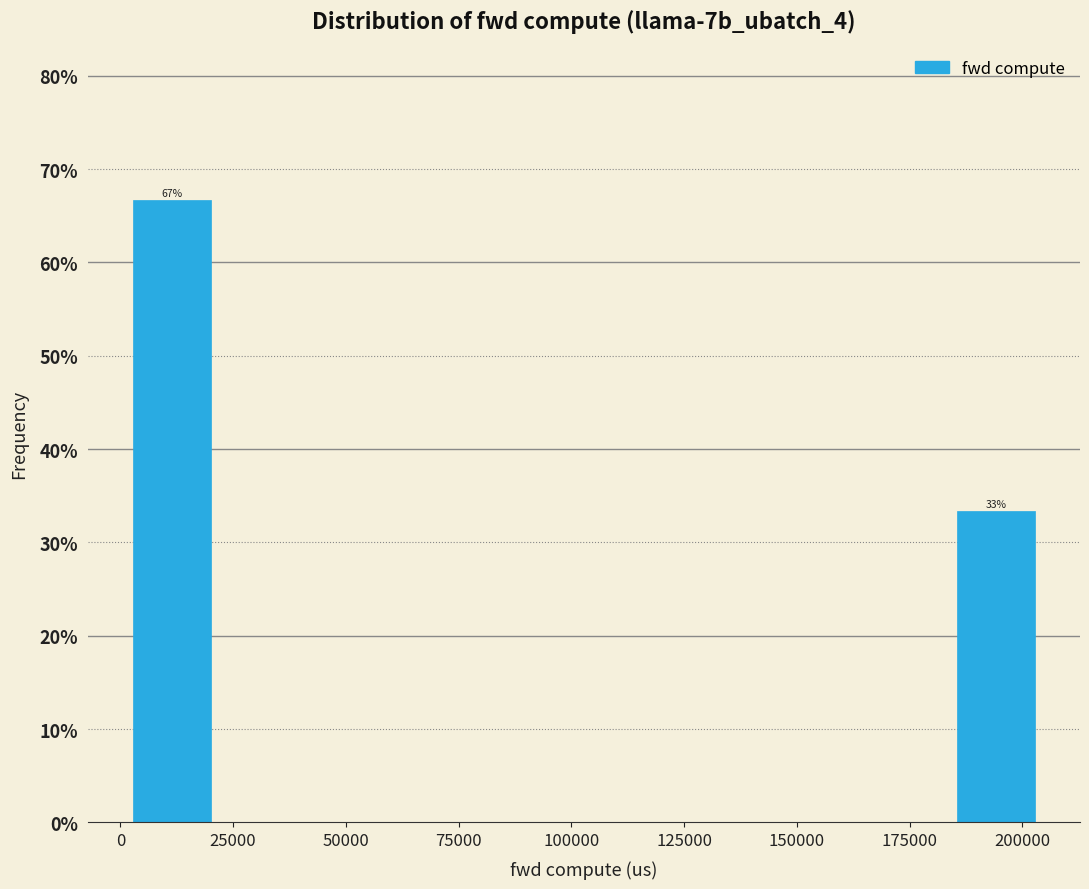

Which range on the x-axis has the tallest bar?

0 to 20000